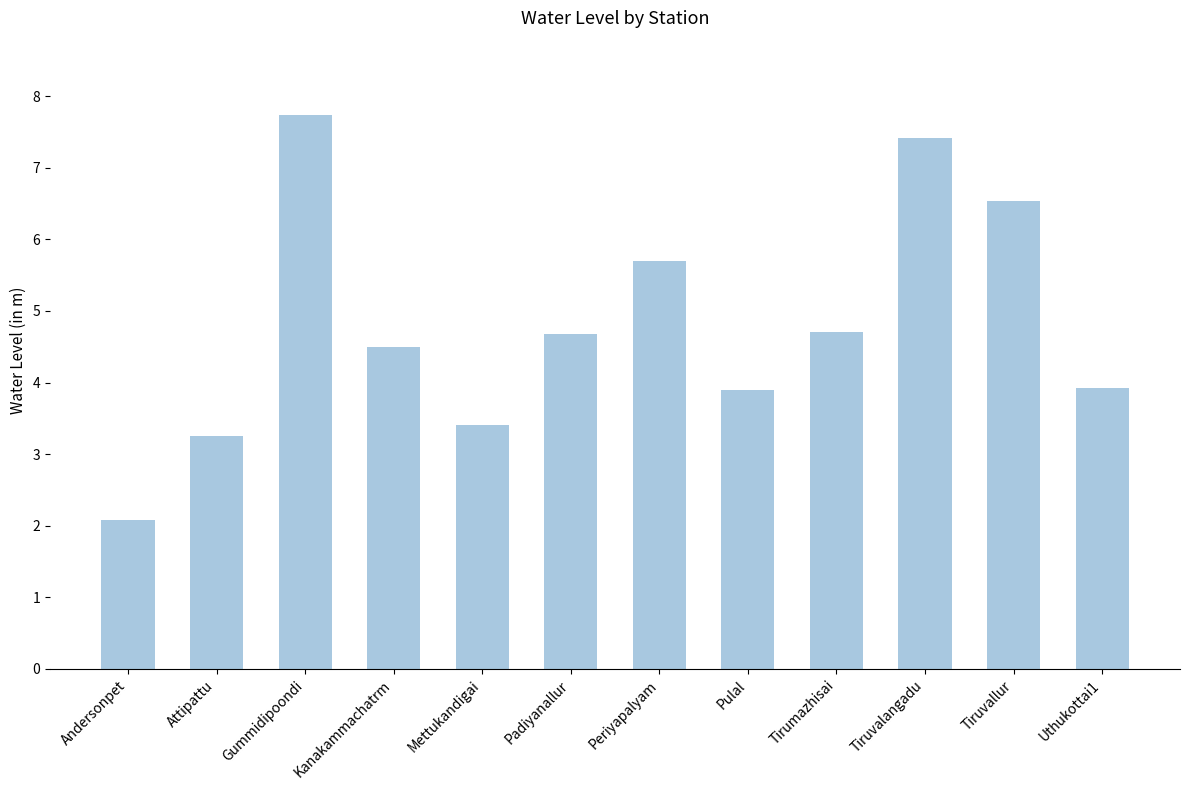

What position from the left is Attipattu?

2